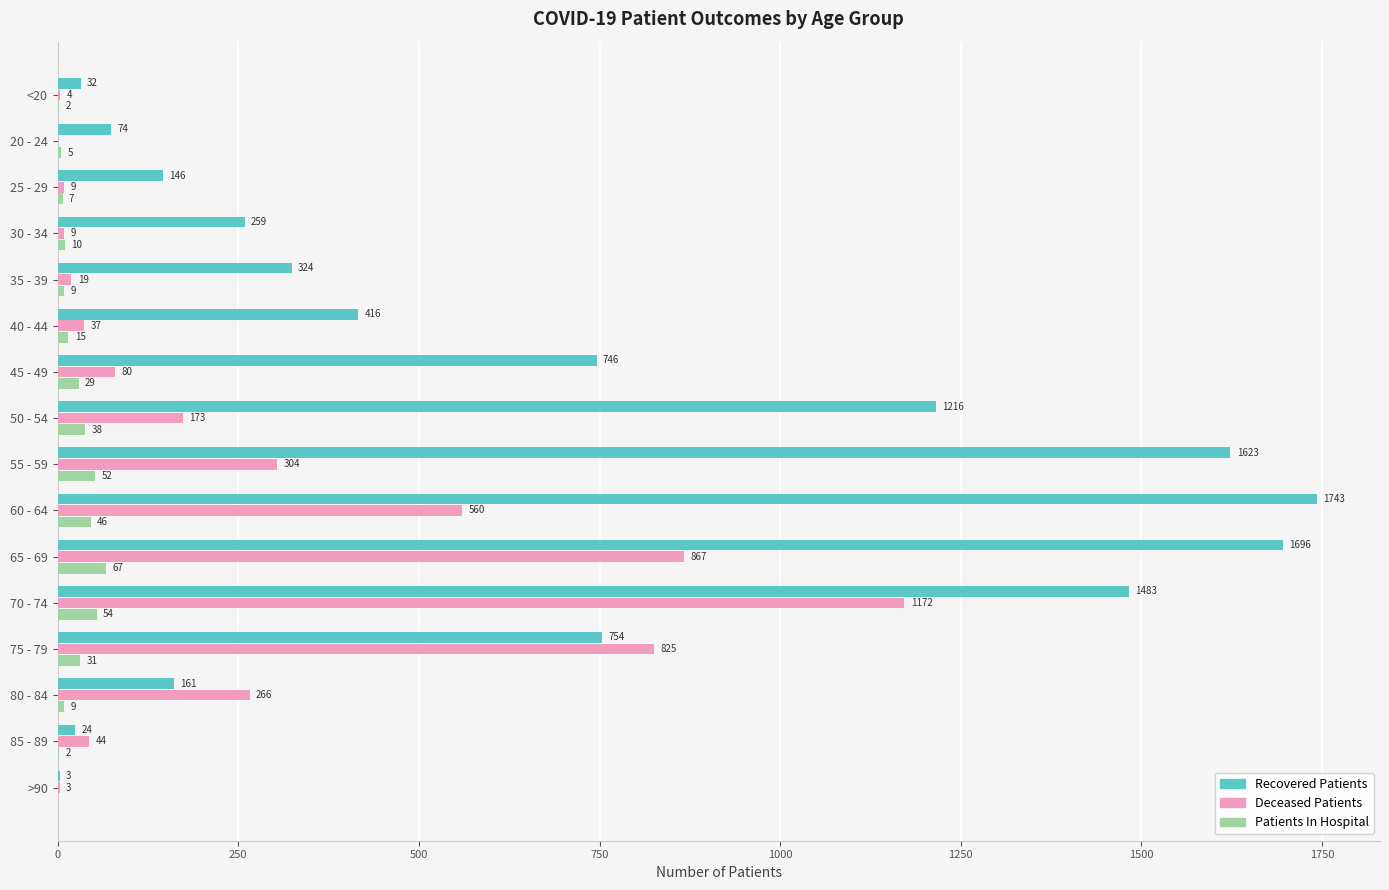

At which label is Recovered Patients closest to 873?

75 - 79